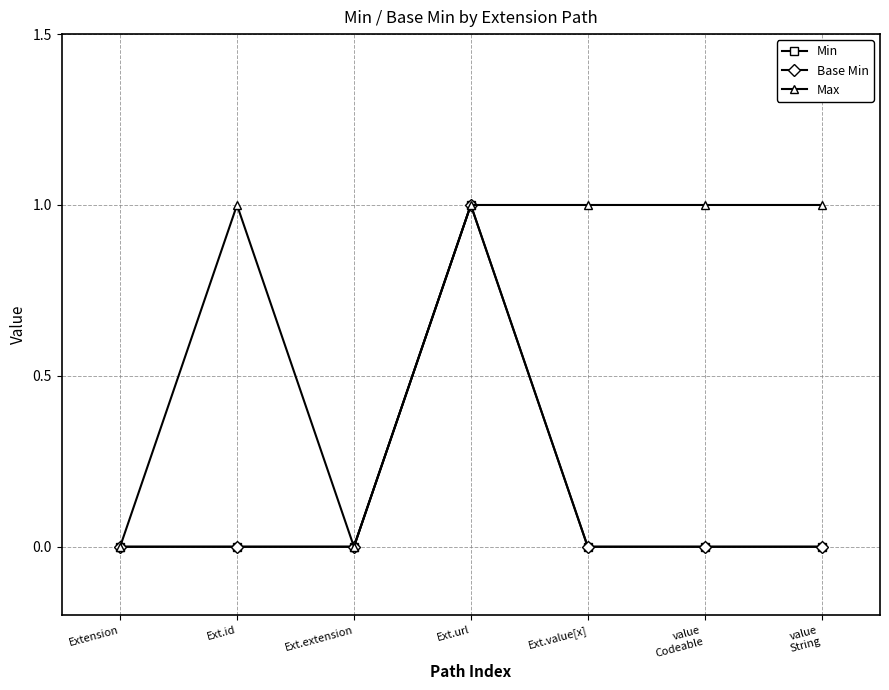

Does the chart have visible grid lines?

Yes